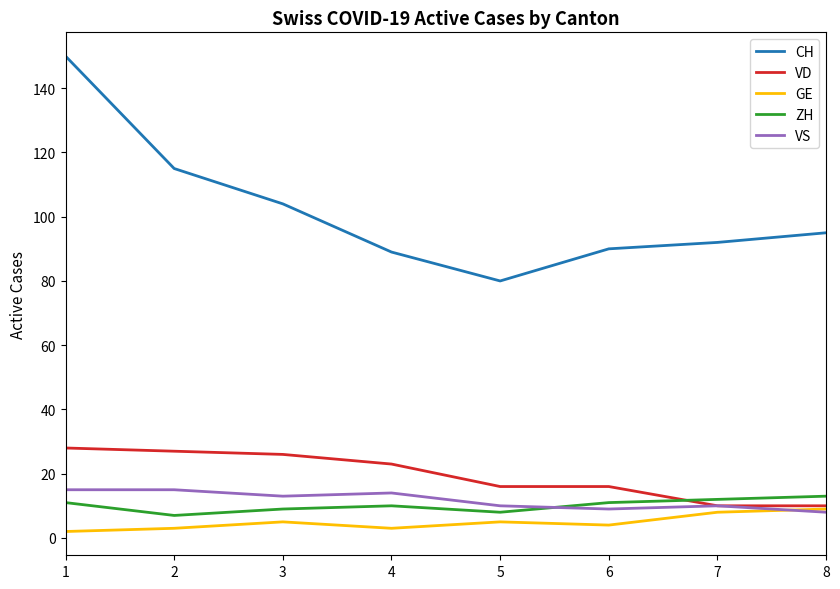

What is the average value of the CH series?

102